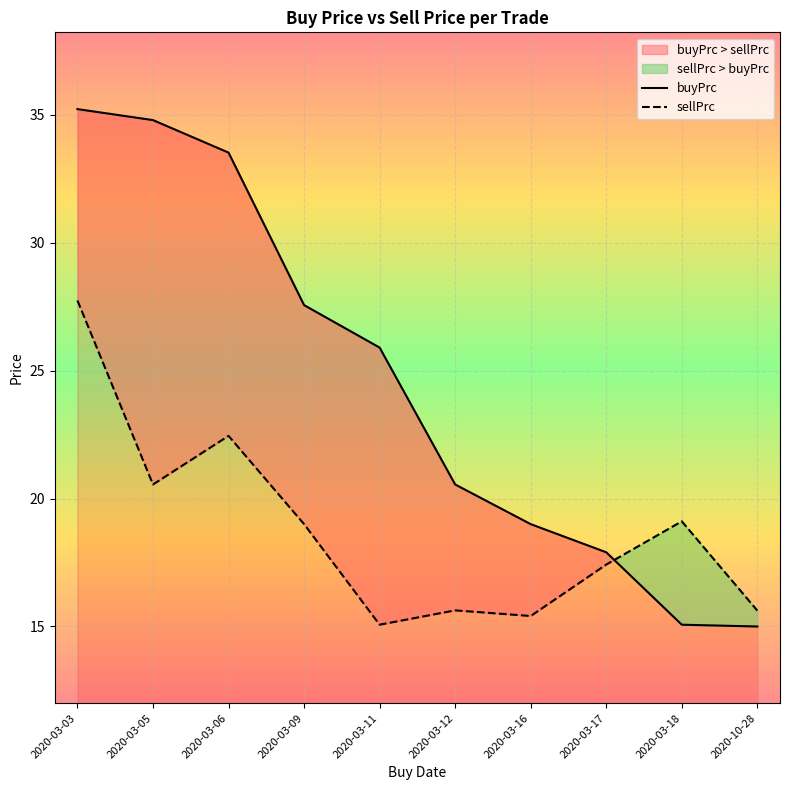

Which series ends up on top after the final intersection of buyPrc and sellPrc?

sellPrc